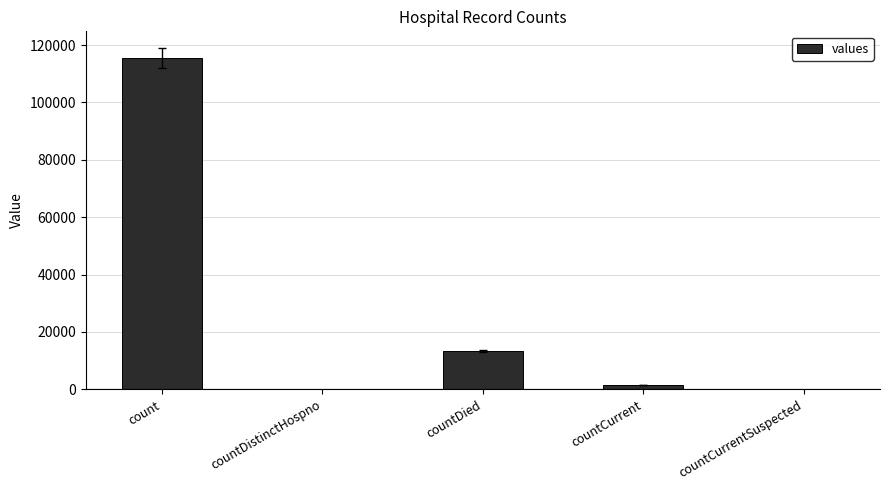

True or false: the data shows 0 at countCurrentSuspected.

True